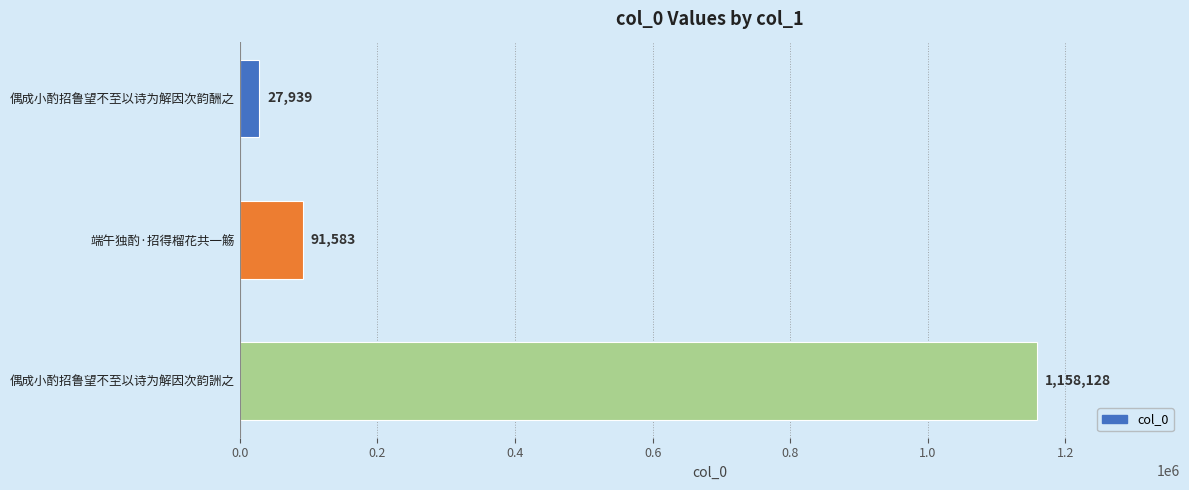

True or false: the data shows 91583 at 端午独酌·招得榴花共一觞.

True